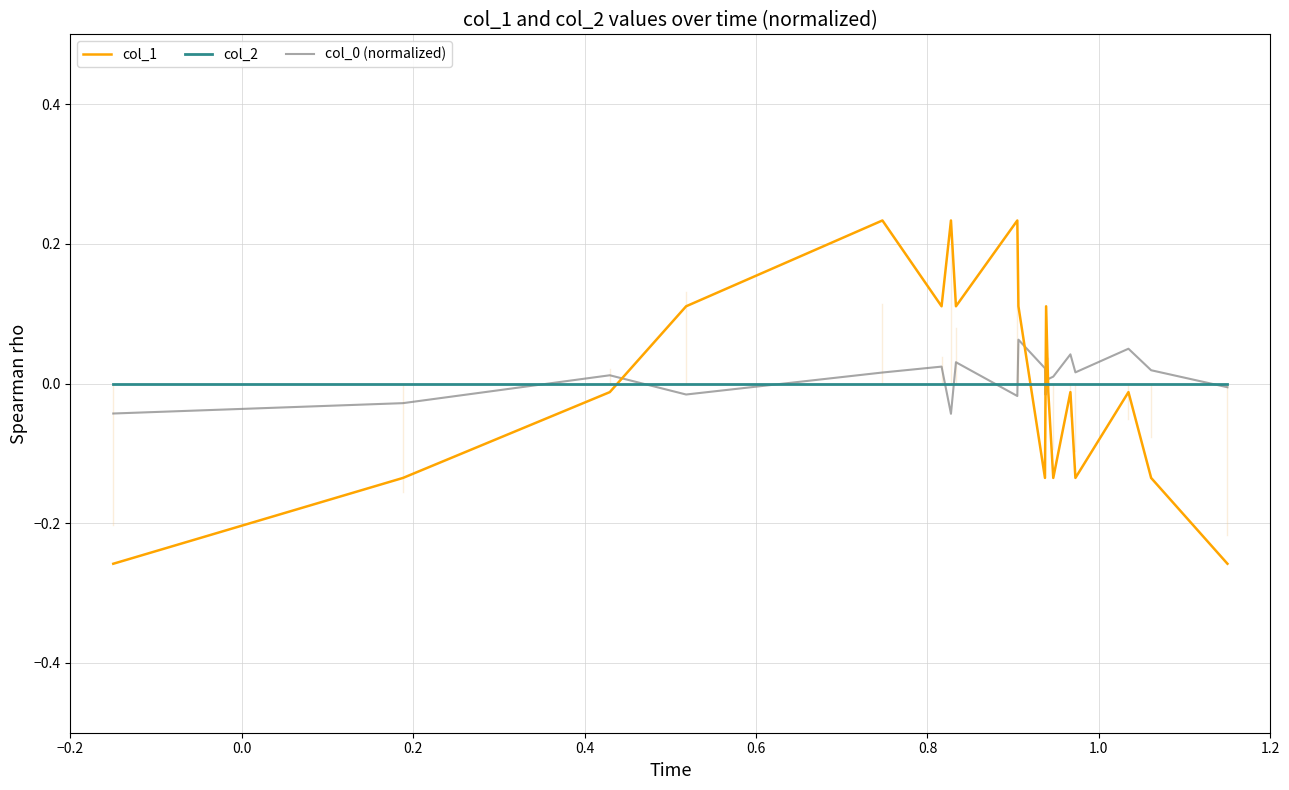

Does the chart display data point markers on the line(s)?

No